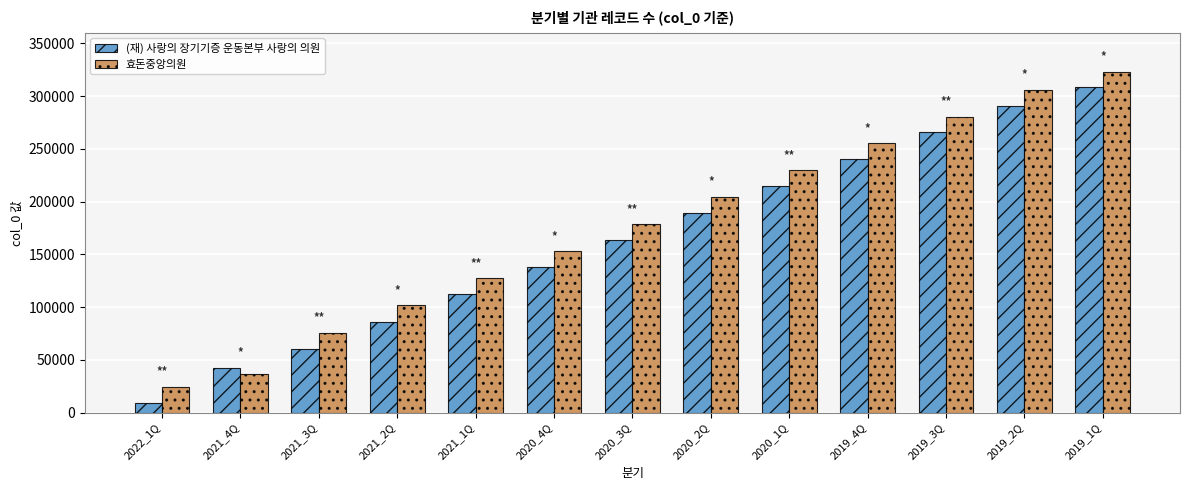

What is the minimum value for 효돈중앙의원?

24132